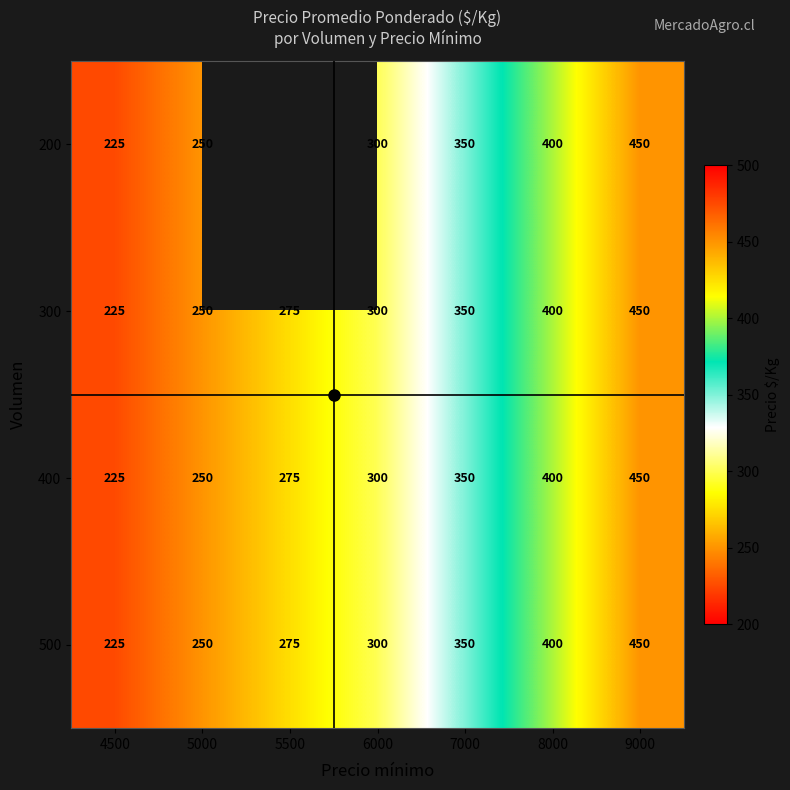

Read the 400 value at 8000, to the nearest 5.

400